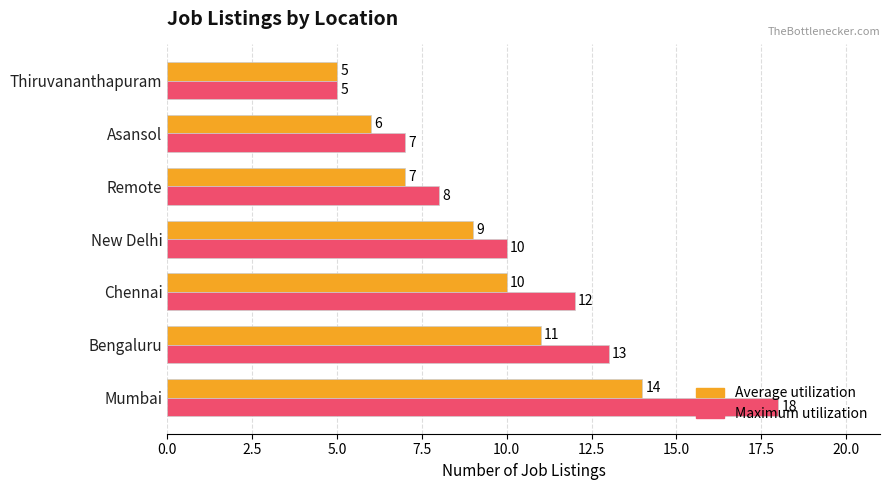

Rank the categories by Maximum utilization value from lowest to highest.

Thiruvananthapuram, Asansol, Remote, New Delhi, Chennai, Bengaluru, Mumbai